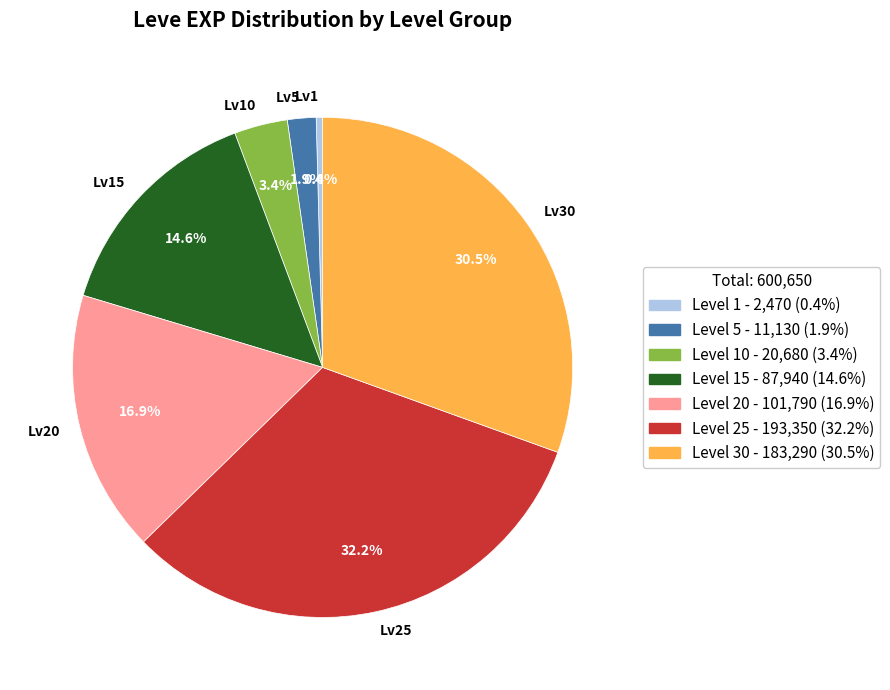

Rank the categories by value from lowest to highest.

Lv1, Lv5, Lv10, Lv15, Lv20, Lv30, Lv25